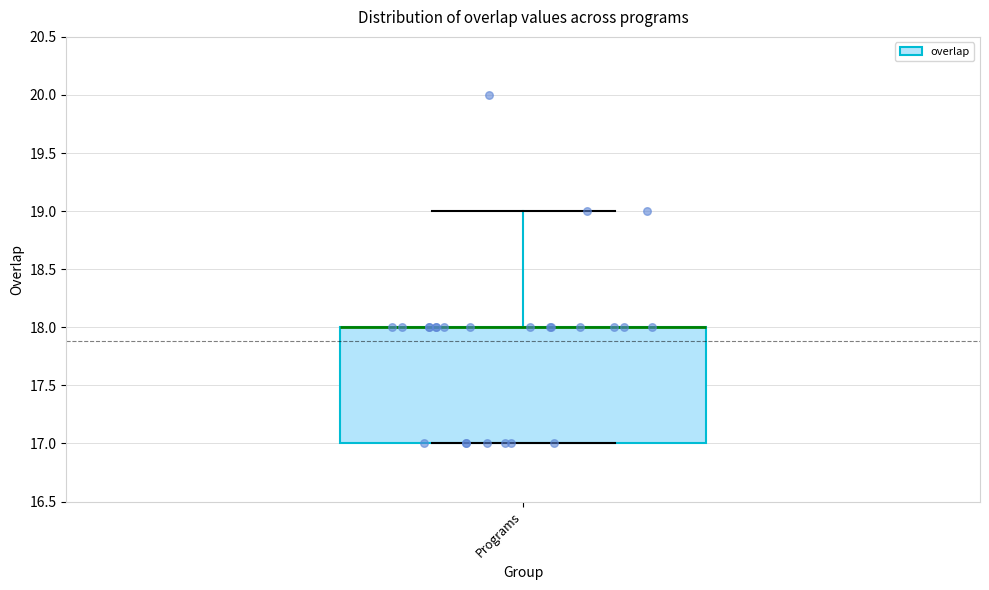

Where does the upper whisker of the box for Programs end on the y-axis? The values are not printed on the chart, so give them approximately, as read against the axis.

19